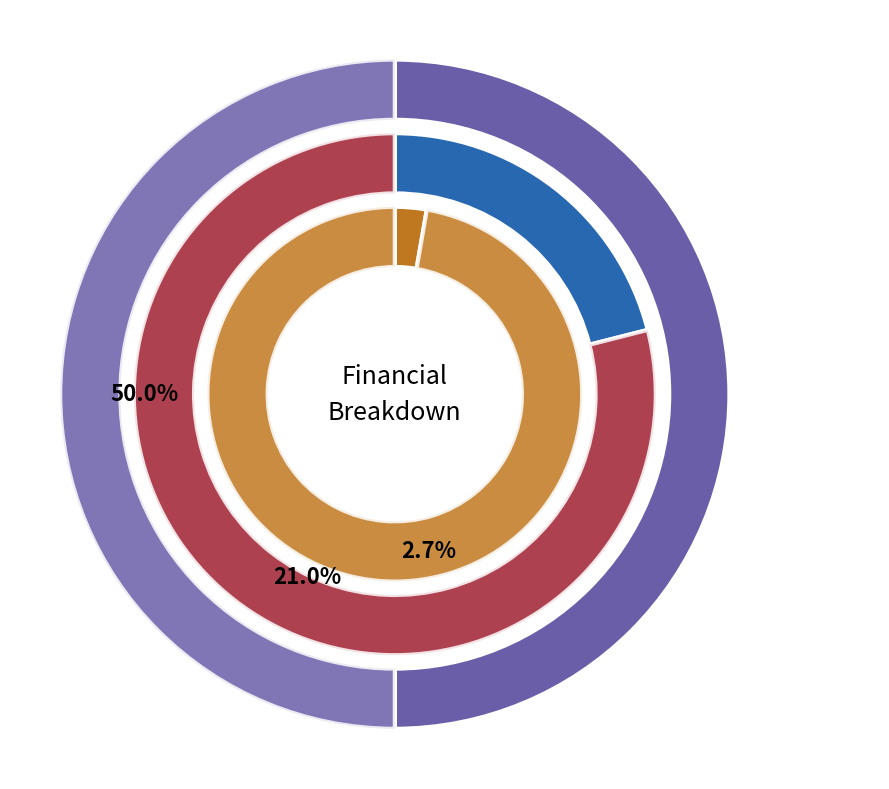

Which category has the smallest portion of the pie?

Total Operation Fixed Costs